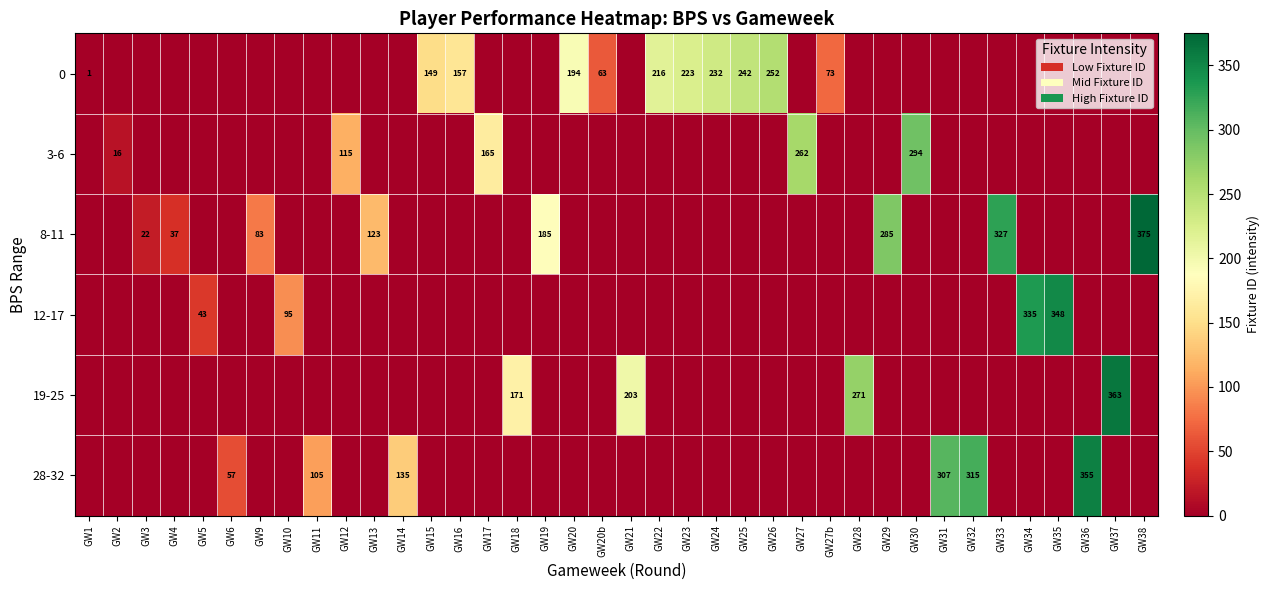

Is it true that 0 equals 63 at GW20b?

True